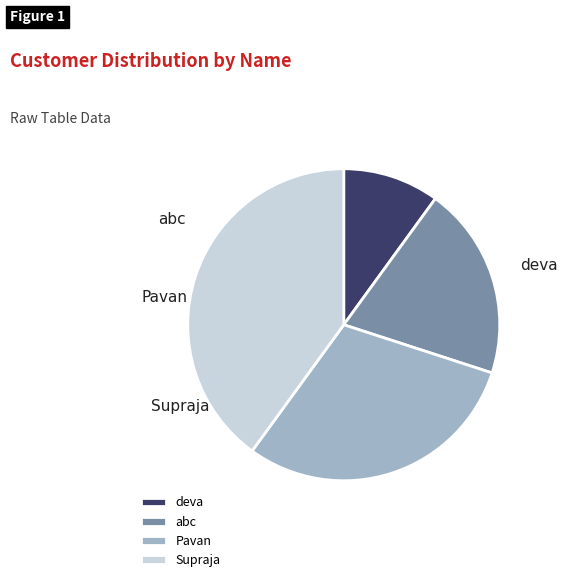

To the nearest percent, what portion does Supraja represent?

40%